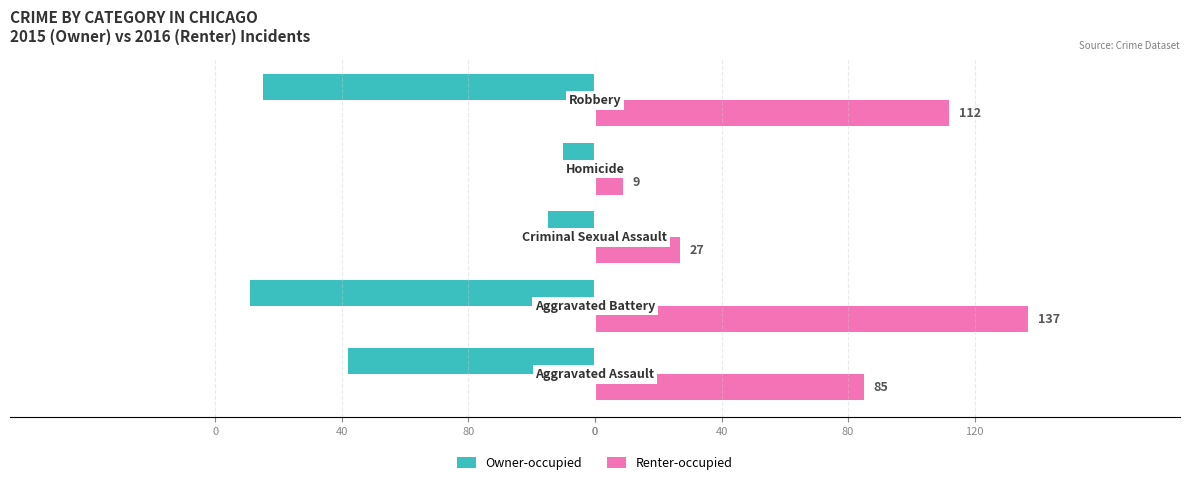

What is the average value of the Owner-occupied series?

-63